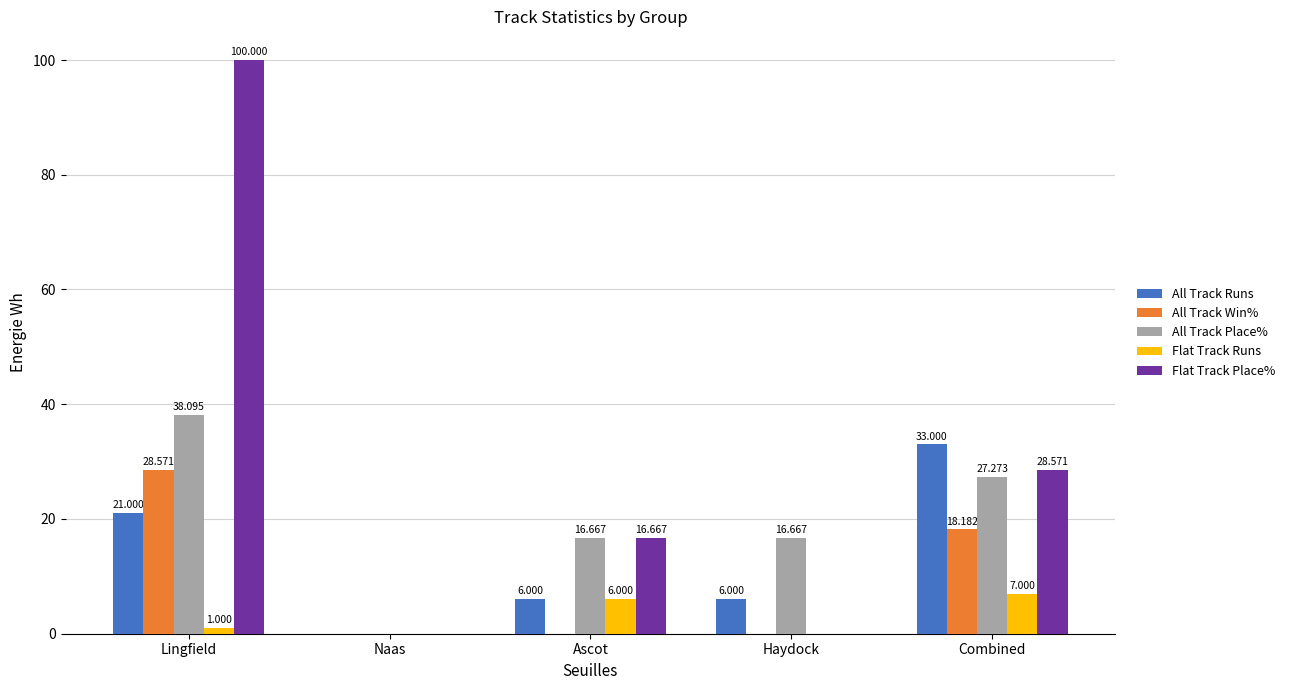

What is the total value across all series at Lingfield?

188.7